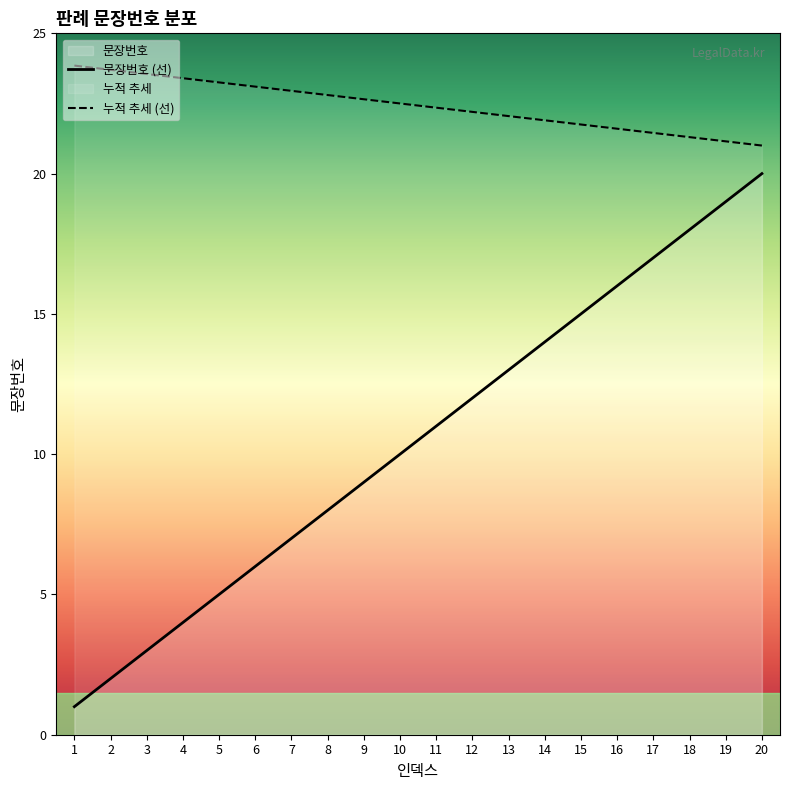

At how many categories does at least one series exceed 11?

20